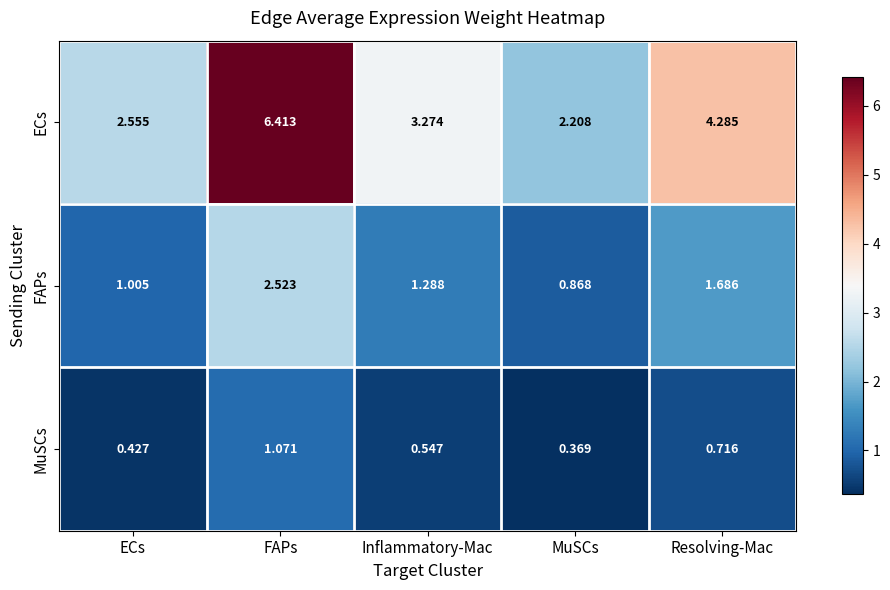

Which label corresponds to the smallest value in the chart?

MuSCs